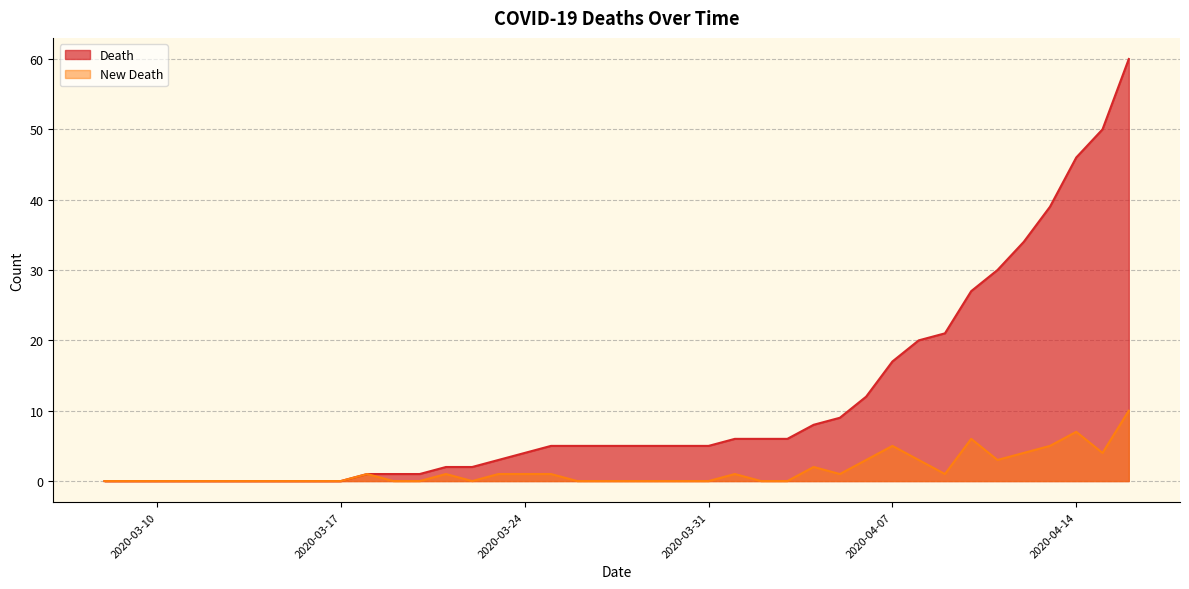

Reading left to right, what are all the values shown in this chart?

Death: 0	0	0	0	0	0	0	0	0	0	1	1	1	2	2	3	4	5	5	5	5	5	5	5	6	6	6	8	9	12	17	20	21	27	30	34	39	46	50	60
New Death: 0	0	0	0	0	0	0	0	0	0	1	0	0	1	0	1	1	1	0	0	0	0	0	0	1	0	0	2	1	3	5	3	1	6	3	4	5	7	4	10